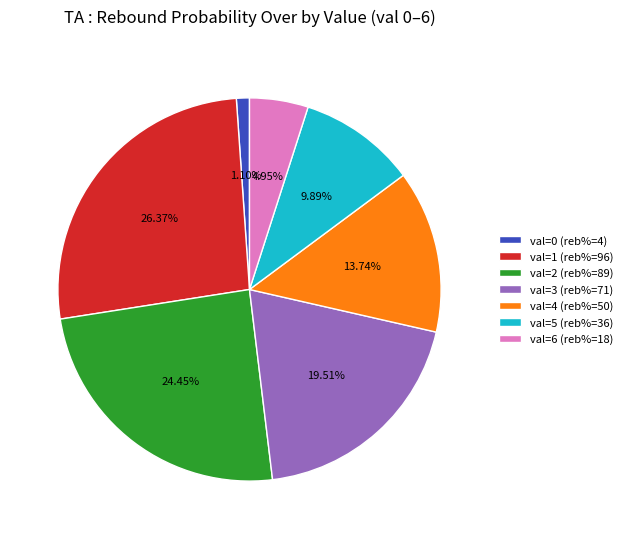

Which has a higher value, val=3 (reb%=71) or val=1 (reb%=96)?

val=1 (reb%=96)